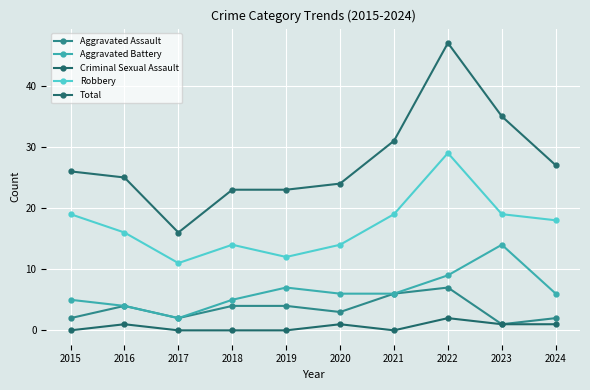

Which series has the largest range (max minus min)?

Total